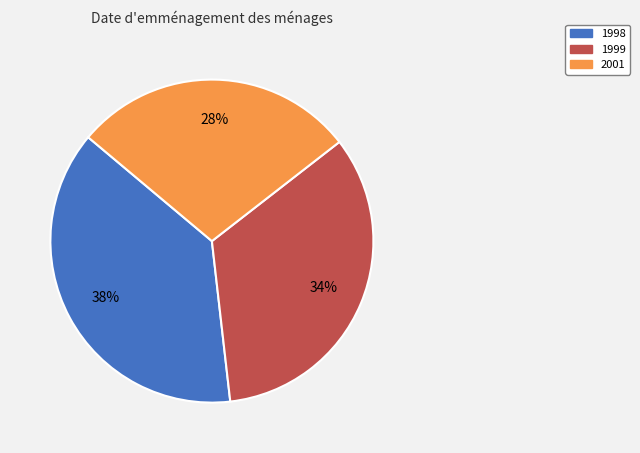

To the nearest percent, what is the difference between the 1998 and 2001 slice percentages?

10%